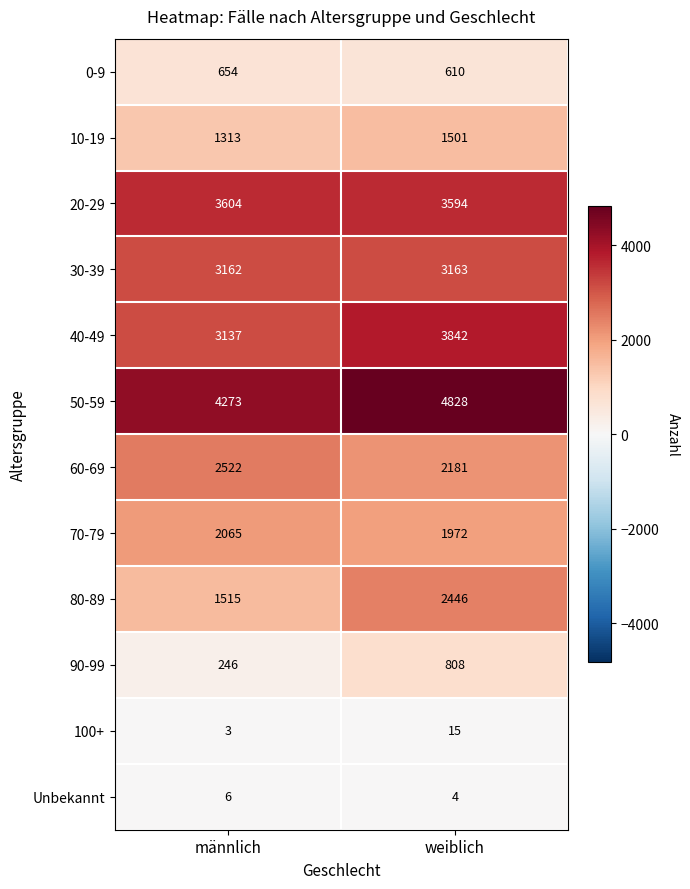

What is the total value across all series at männlich?

22500